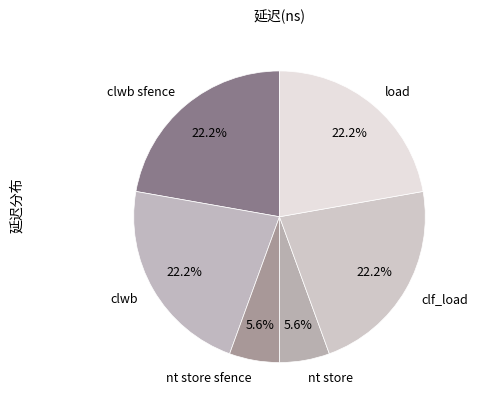

Does nt store account for over 50% of the chart?

No